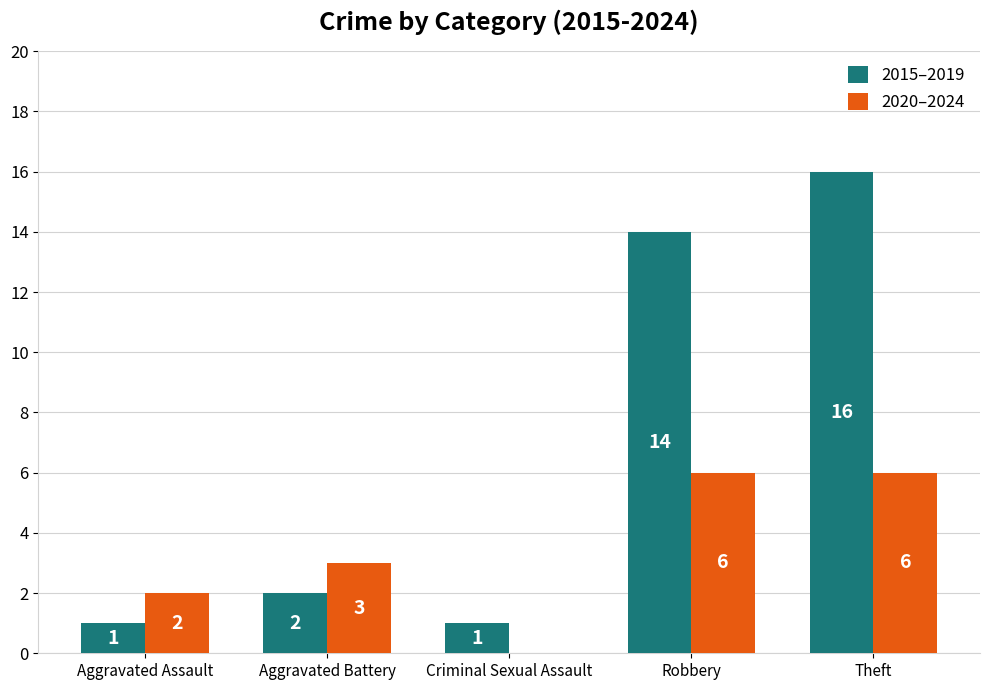

What are all the series names shown in the legend?

2015–2019, 2020–2024